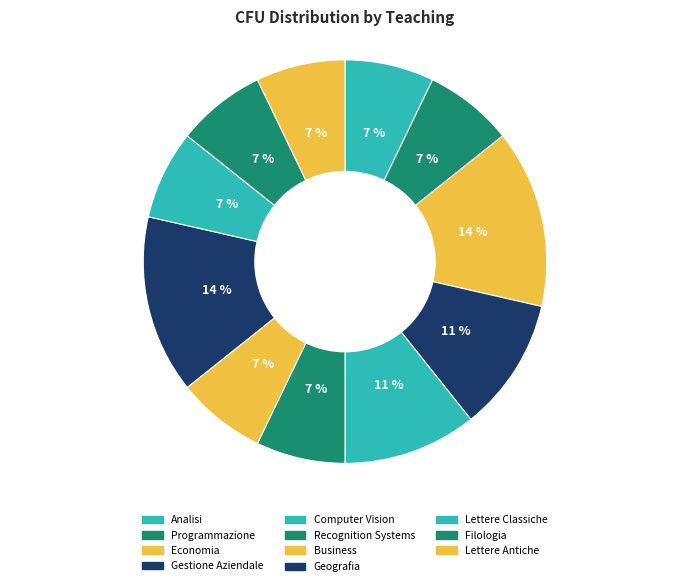

Is Computer Vision the majority of the pie?

No